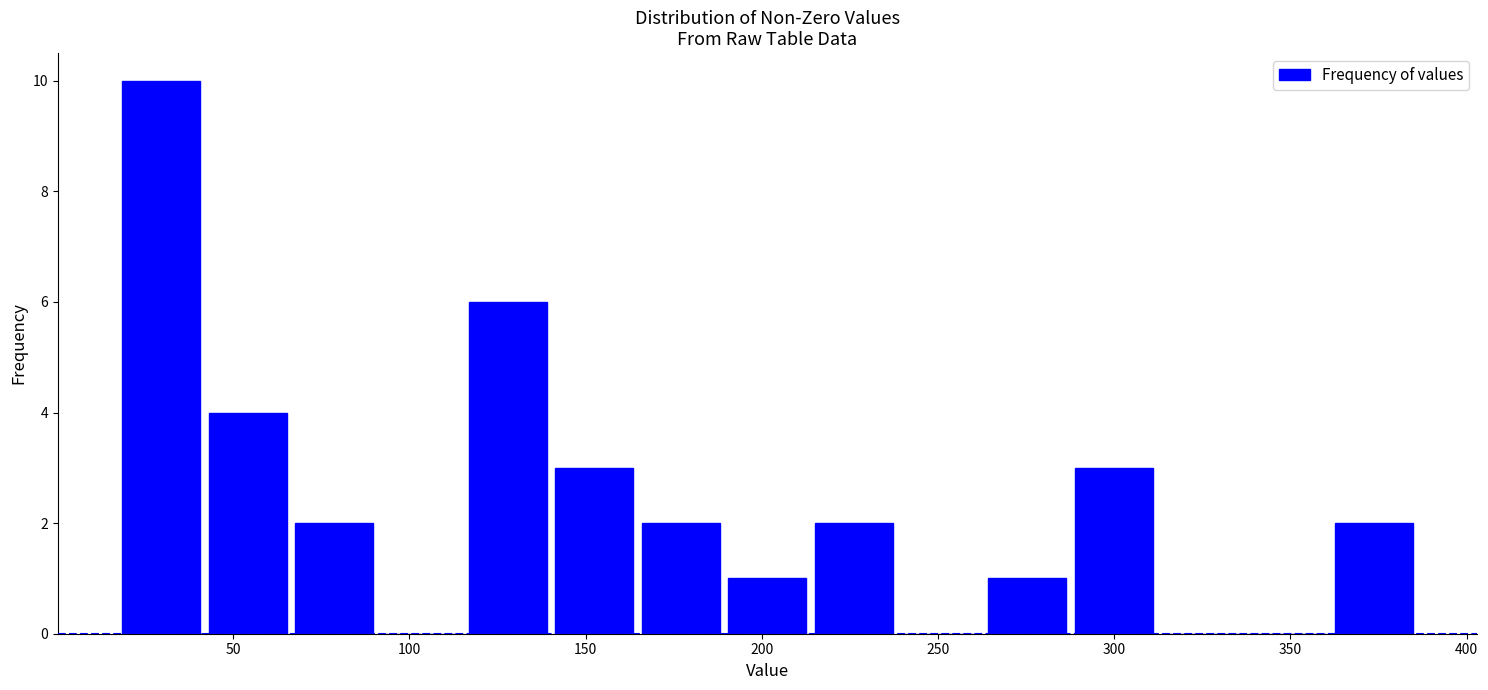

Reading left to right, list every bar in this chart as the range it spans on the x-axis followed by its height. Neither the bar edges nor the heights are printed on the chart, so give them approximately, as read against the axes.

15 to 40: 10
40 to 65: 4
65 to 90: 2
90 to 115: 0
115 to 140: 6
140 to 165: 3
165 to 190: 2
190 to 215: 1
215 to 240: 2
240 to 265: 0
265 to 290: 1
290 to 310: 3
310 to 335: 0
335 to 360: 0
360 to 385: 2